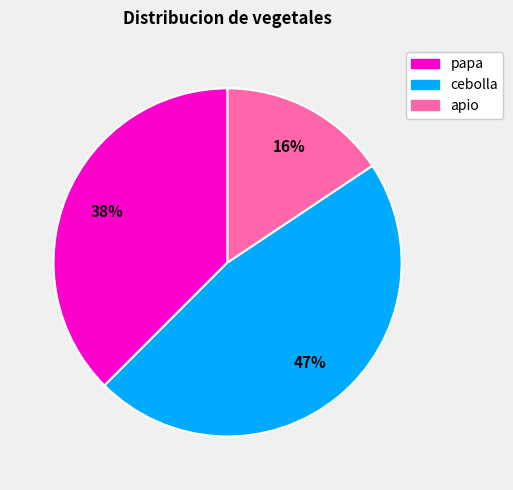

What is the smallest slice in the pie chart?

apio